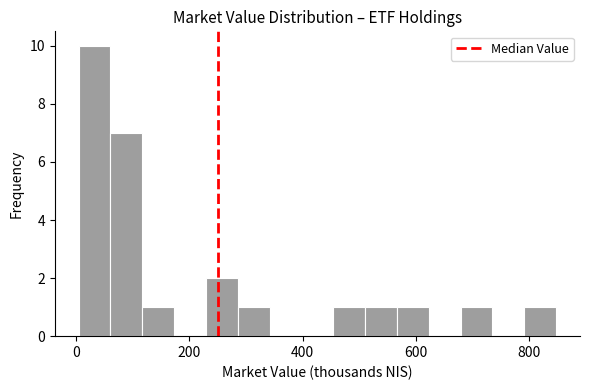

Around what value on the x-axis is the tallest bar? Give the approximate position of its centre, as read against the axis.

40